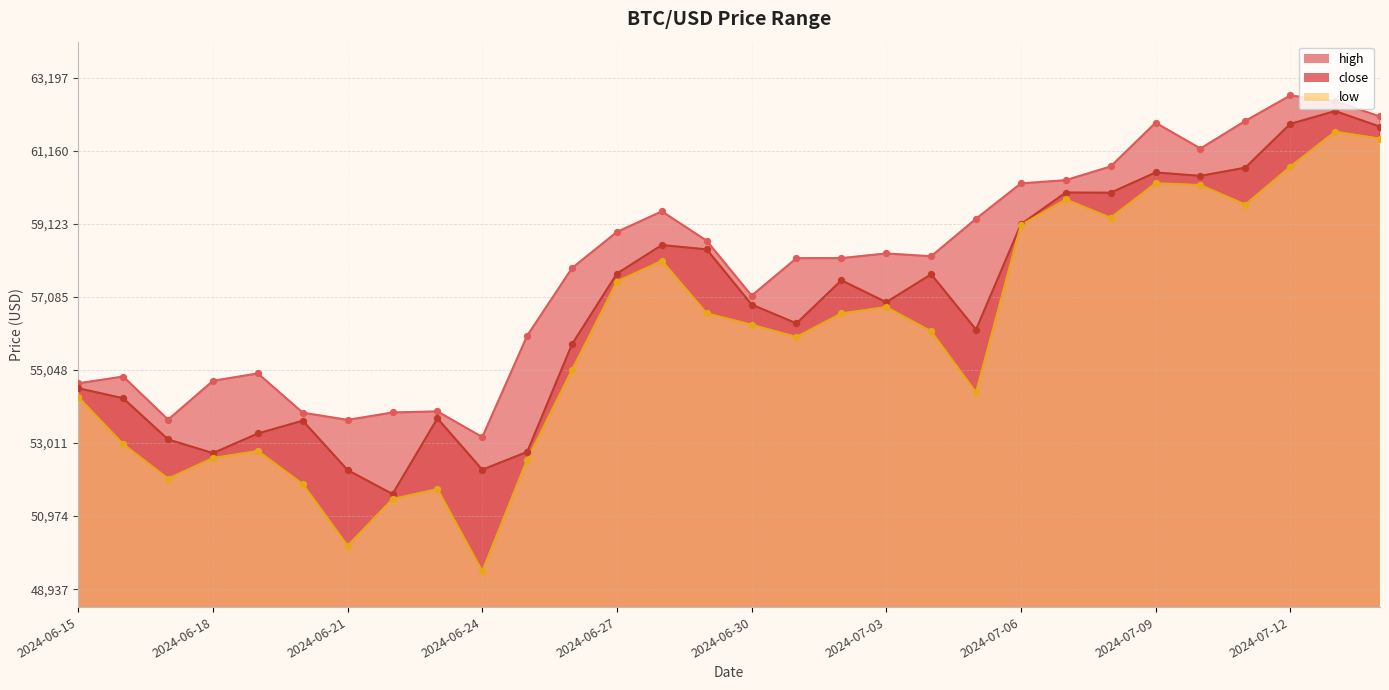

Is the value of close at 2024-06-28 greater than the value of low at 2024-07-03?

Yes